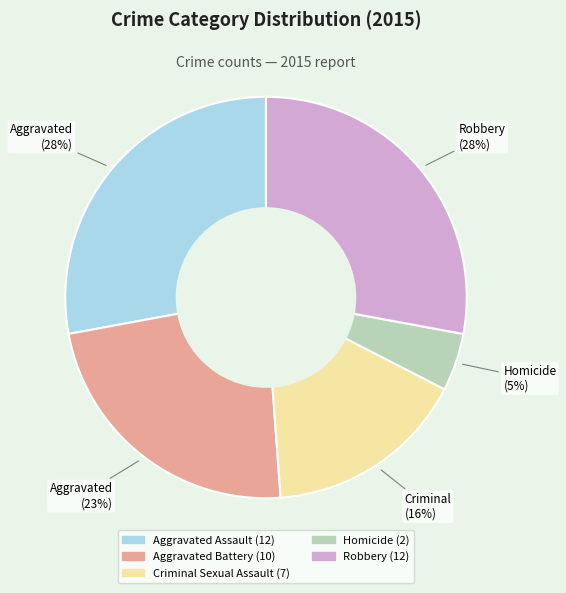

Is there any slice that represents more than half of the pie?

No